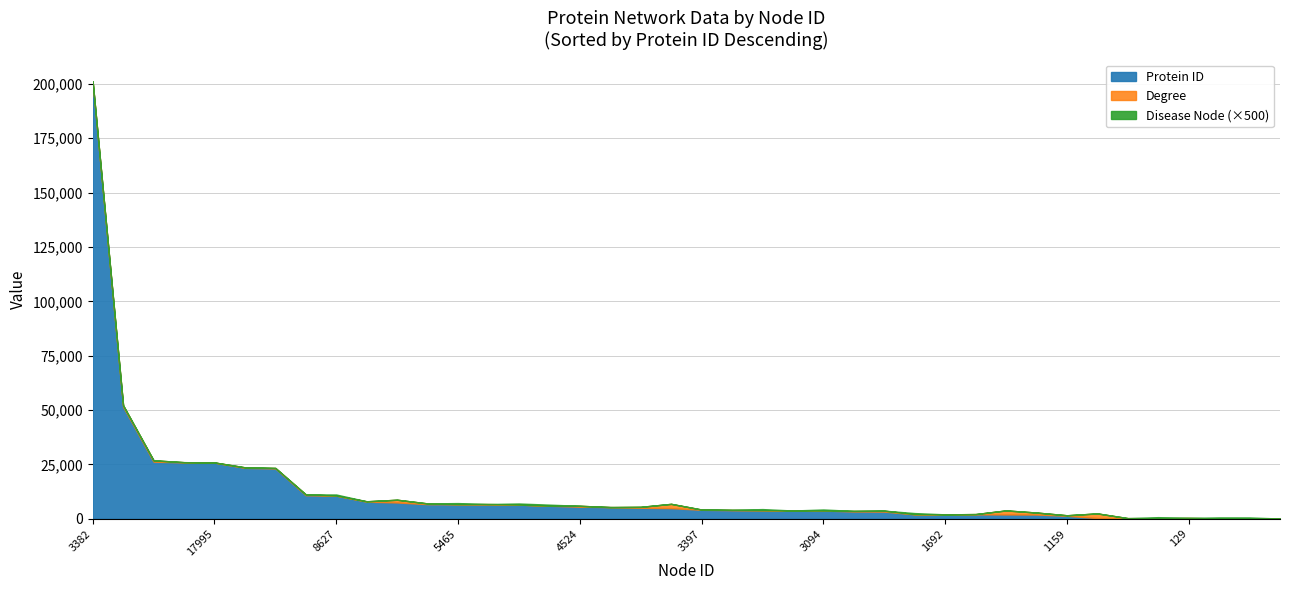

How many categories are shown in the chart?

40